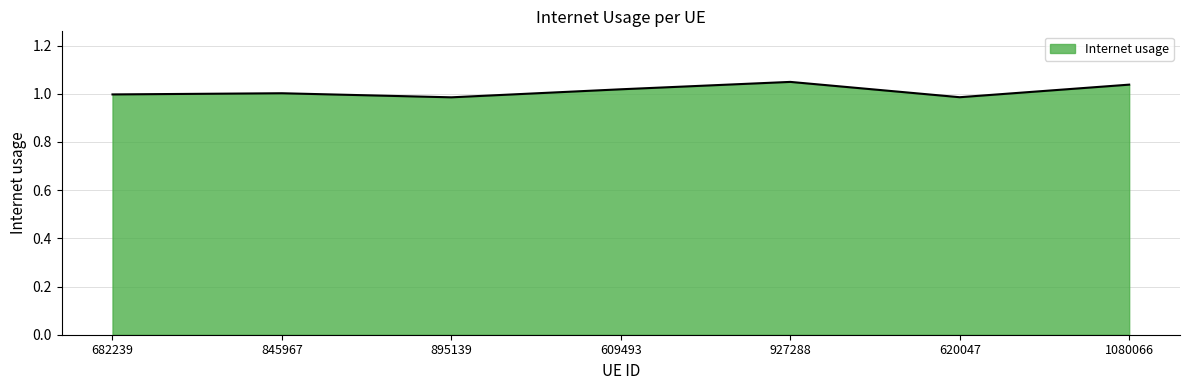

What is the sum of all values?

7.1